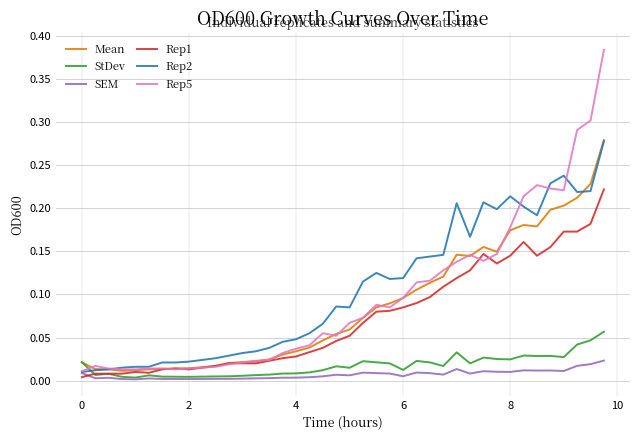

How many intersections are there between Rep2 and StDev?

1